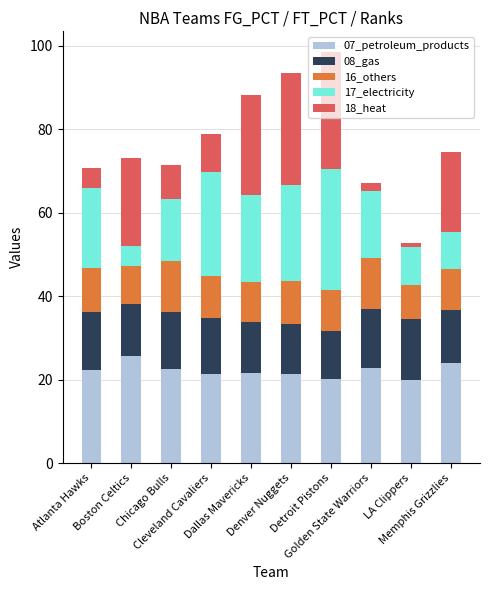

What is the minimum value for 07_petroleum_products?

19.9